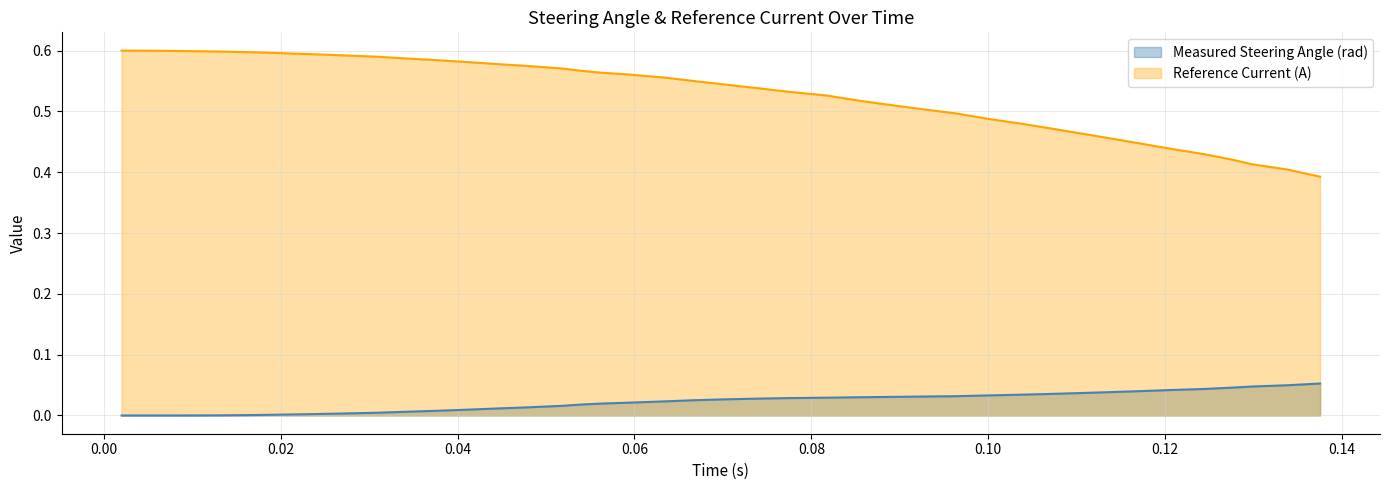

Rank the series by their maximum value, from highest to lowest.

Reference Current (A), Measured Steering Angle (rad)